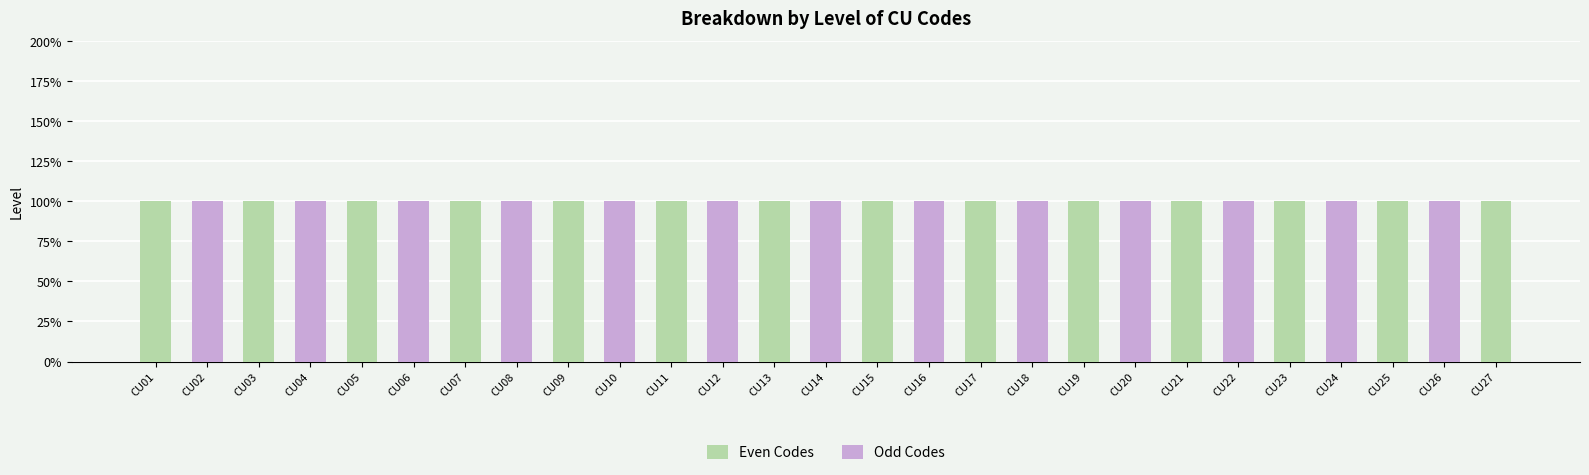

Which category has the lowest value in the Odd Codes series?

CU01